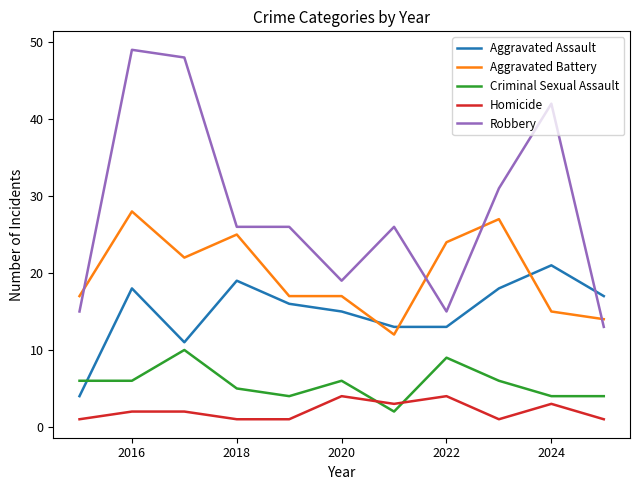

Does the chart display data point markers on the line(s)?

No